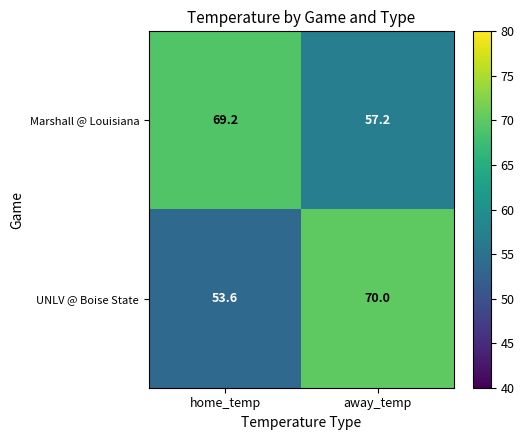

Between home_temp and away_temp, which series saw the biggest shift?

UNLV @ Boise State